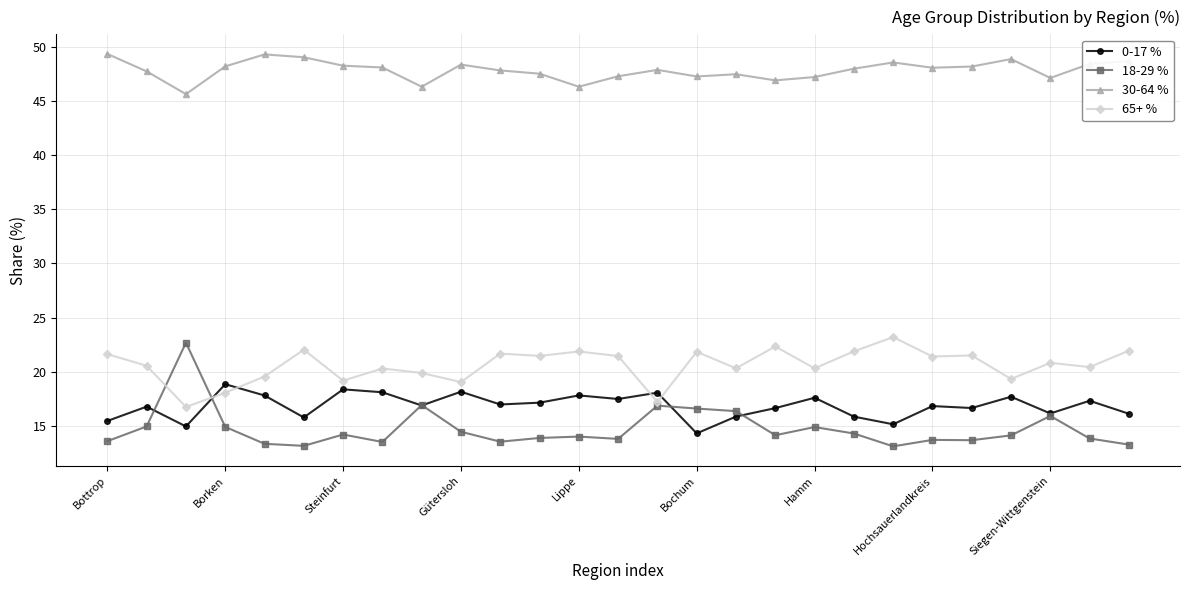

How many lines are shown in the chart?

4